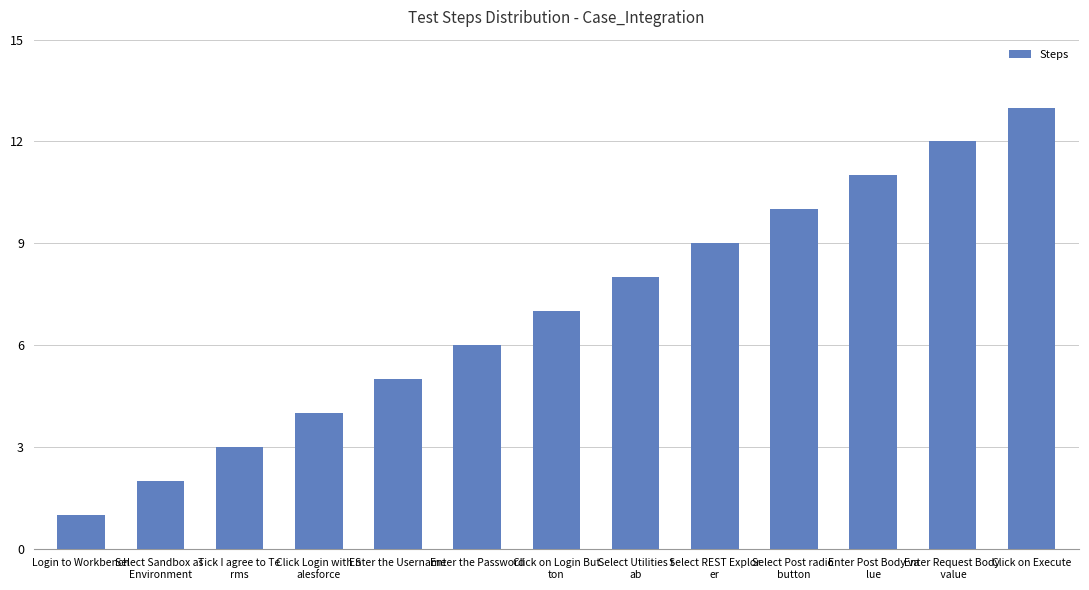

How many values are below 7?

6